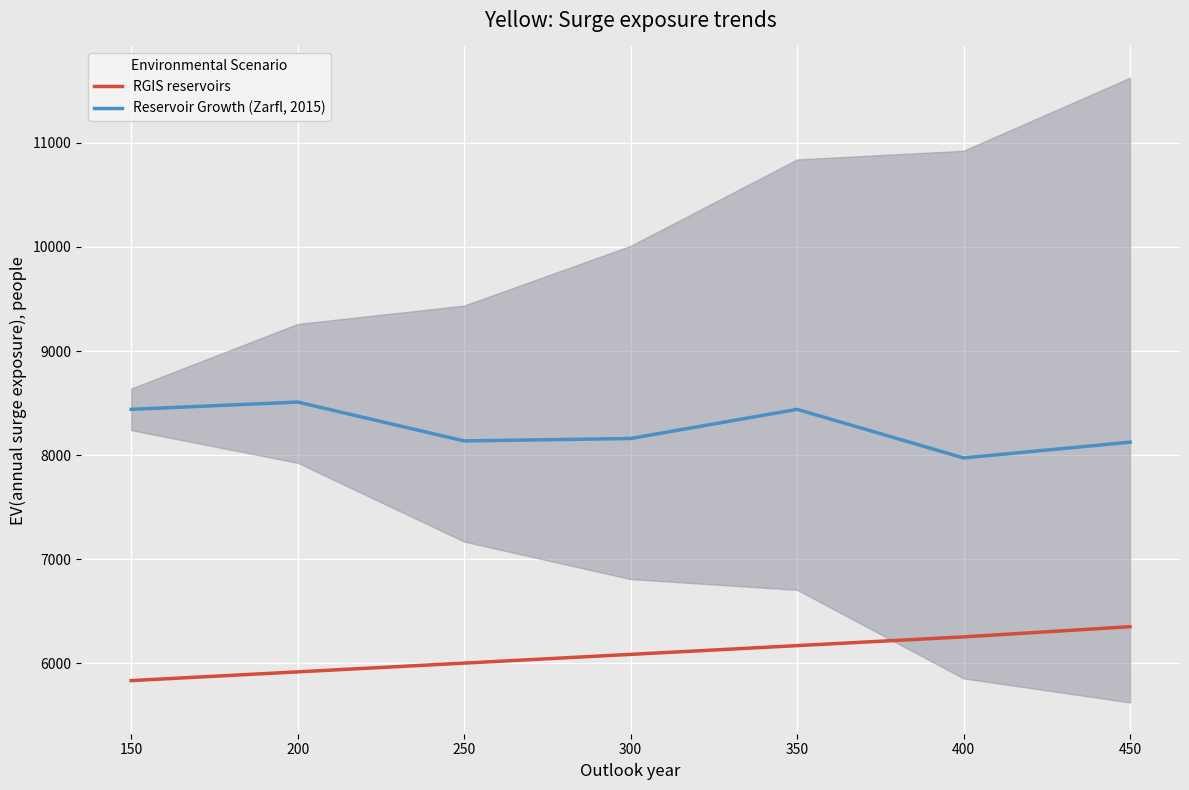

True or false: Reservoir Growth (Zarfl, 2015) has more than 2 interior local peaks.

False